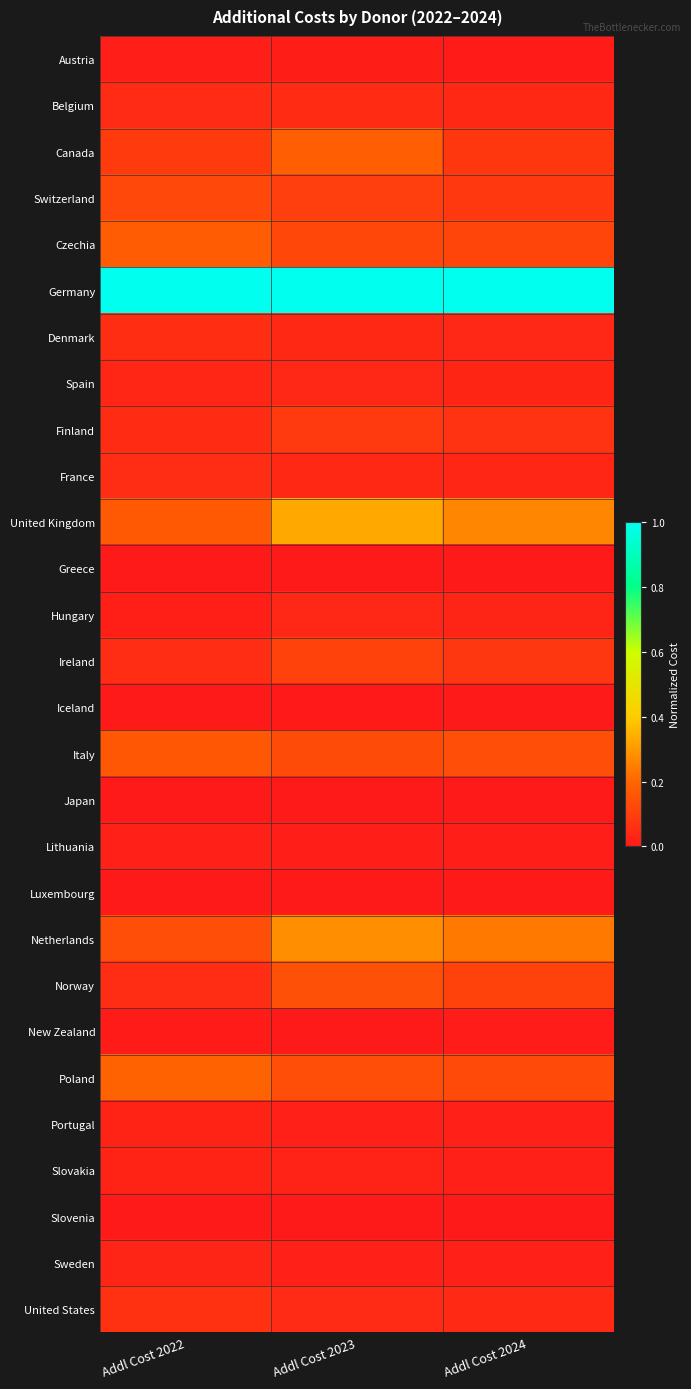

Reading left to right, list all the values displayed in this chart.

Austria: Addl Cost 2022=0.0	Addl Cost 2023=0.0	Addl Cost 2024=0.0
Belgium: Addl Cost 2022=0.0	Addl Cost 2023=0.0	Addl Cost 2024=0.0
Canada: Addl Cost 2022=0.1	Addl Cost 2023=0.2	Addl Cost 2024=0.1
Switzerland: Addl Cost 2022=0.1	Addl Cost 2023=0.1	Addl Cost 2024=0.1
Czechia: Addl Cost 2022=0.2	Addl Cost 2023=0.1	Addl Cost 2024=0.1
Germany: Addl Cost 2022=1.0	Addl Cost 2023=1.0	Addl Cost 2024=1.0
Denmark: Addl Cost 2022=0.1	Addl Cost 2023=0.0	Addl Cost 2024=0.0
Spain: Addl Cost 2022=0.0	Addl Cost 2023=0.0	Addl Cost 2024=0.0
Finland: Addl Cost 2022=0.0	Addl Cost 2023=0.1	Addl Cost 2024=0.1
France: Addl Cost 2022=0.1	Addl Cost 2023=0.0	Addl Cost 2024=0.0
United Kingdom: Addl Cost 2022=0.2	Addl Cost 2023=0.3	Addl Cost 2024=0.3
Greece: Addl Cost 2022=0.0	Addl Cost 2023=0.0	Addl Cost 2024=0.0
Hungary: Addl Cost 2022=0.0	Addl Cost 2023=0.0	Addl Cost 2024=0.0
Ireland: Addl Cost 2022=0.1	Addl Cost 2023=0.1	Addl Cost 2024=0.1
Iceland: Addl Cost 2022=0.0	Addl Cost 2023=0.0	Addl Cost 2024=0.0
Italy: Addl Cost 2022=0.2	Addl Cost 2023=0.1	Addl Cost 2024=0.1
Japan: Addl Cost 2022=0.0	Addl Cost 2023=0.0	Addl Cost 2024=0.0
Lithuania: Addl Cost 2022=0.0	Addl Cost 2023=0.0	Addl Cost 2024=0.0
Luxembourg: Addl Cost 2022=0.0	Addl Cost 2023=0.0	Addl Cost 2024=0.0
Netherlands: Addl Cost 2022=0.1	Addl Cost 2023=0.3	Addl Cost 2024=0.2
Norway: Addl Cost 2022=0.1	Addl Cost 2023=0.1	Addl Cost 2024=0.1
New Zealand: Addl Cost 2022=0.0	Addl Cost 2023=0.0	Addl Cost 2024=0.0
Poland: Addl Cost 2022=0.2	Addl Cost 2023=0.1	Addl Cost 2024=0.1
Portugal: Addl Cost 2022=0.0	Addl Cost 2023=0.0	Addl Cost 2024=0.0
Slovakia: Addl Cost 2022=0.0	Addl Cost 2023=0.0	Addl Cost 2024=0.0
Slovenia: Addl Cost 2022=0.0	Addl Cost 2023=0.0	Addl Cost 2024=0.0
Sweden: Addl Cost 2022=0.0	Addl Cost 2023=0.0	Addl Cost 2024=0.0
United States: Addl Cost 2022=0.1	Addl Cost 2023=0.0	Addl Cost 2024=0.0